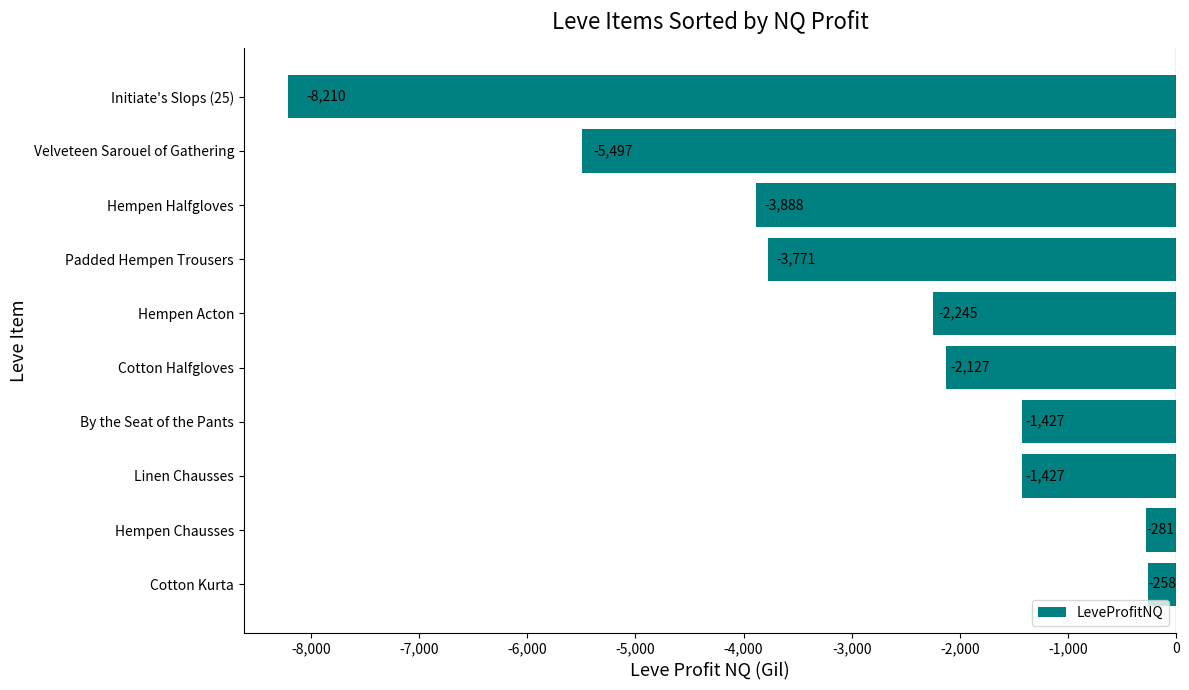

Is it true that the value at Linen Chausses is -1427.0?

True